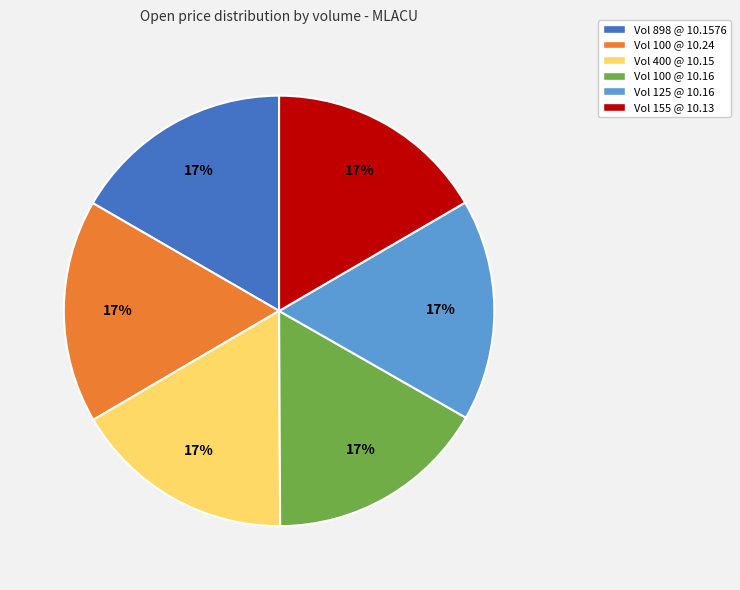

To the nearest percent, what is the average slice percentage?

17%